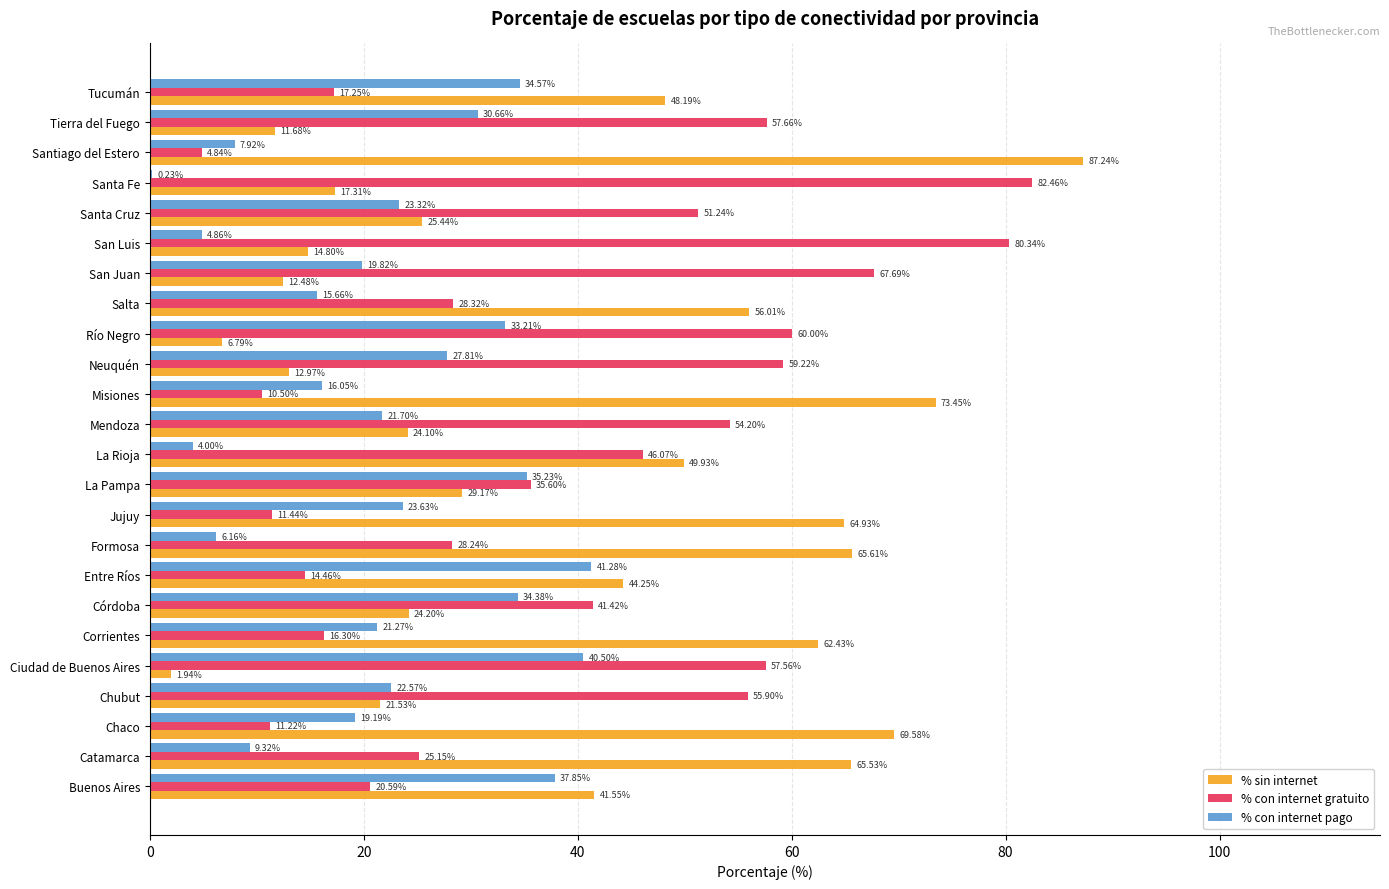

Where is % con internet gratuito nearest to the value 43?

Córdoba